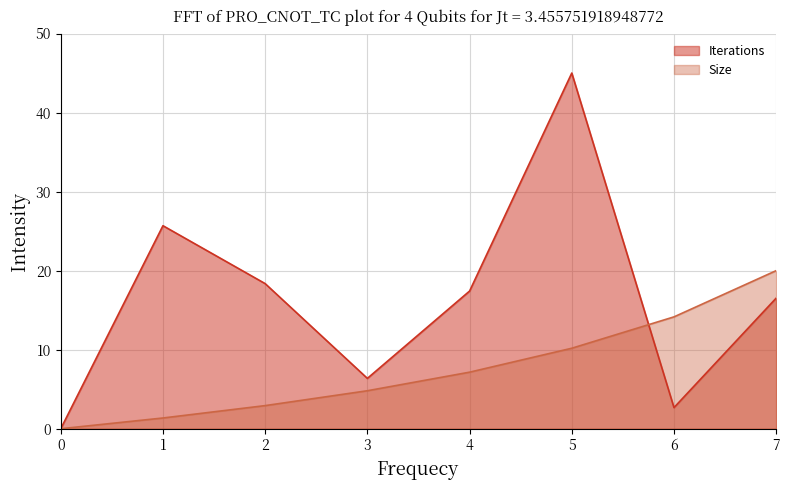

The value of Size at 1 is 0.7. True or false?

False